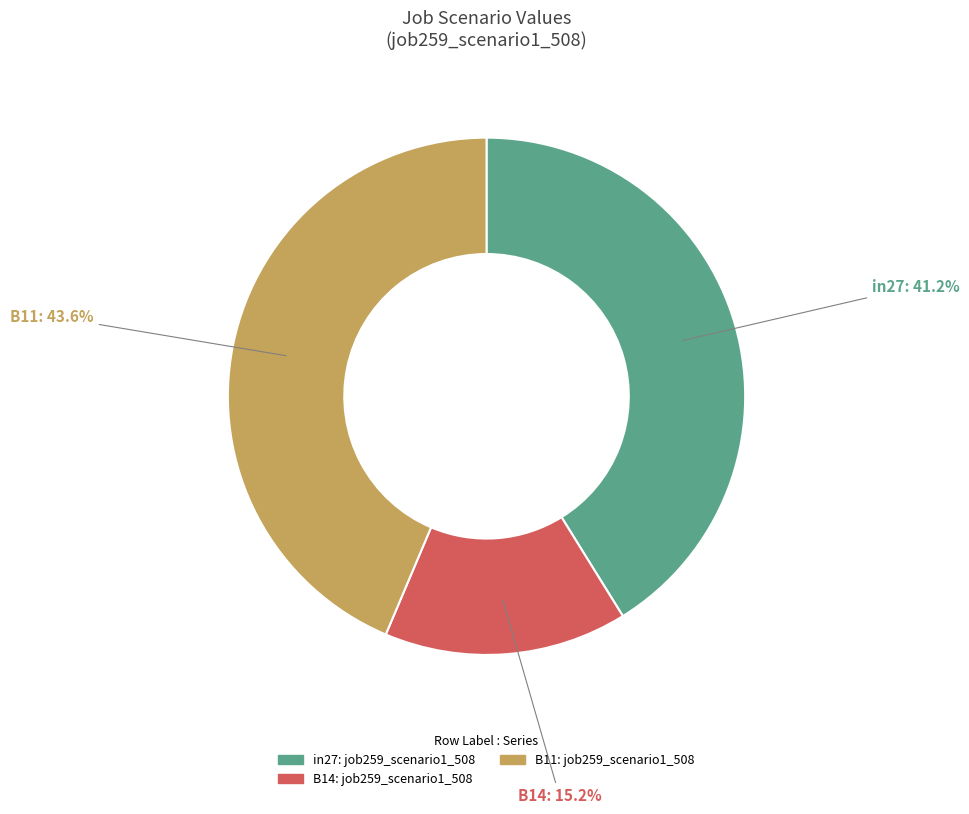

To the nearest percent, what percentage of the pie is in27?

41%